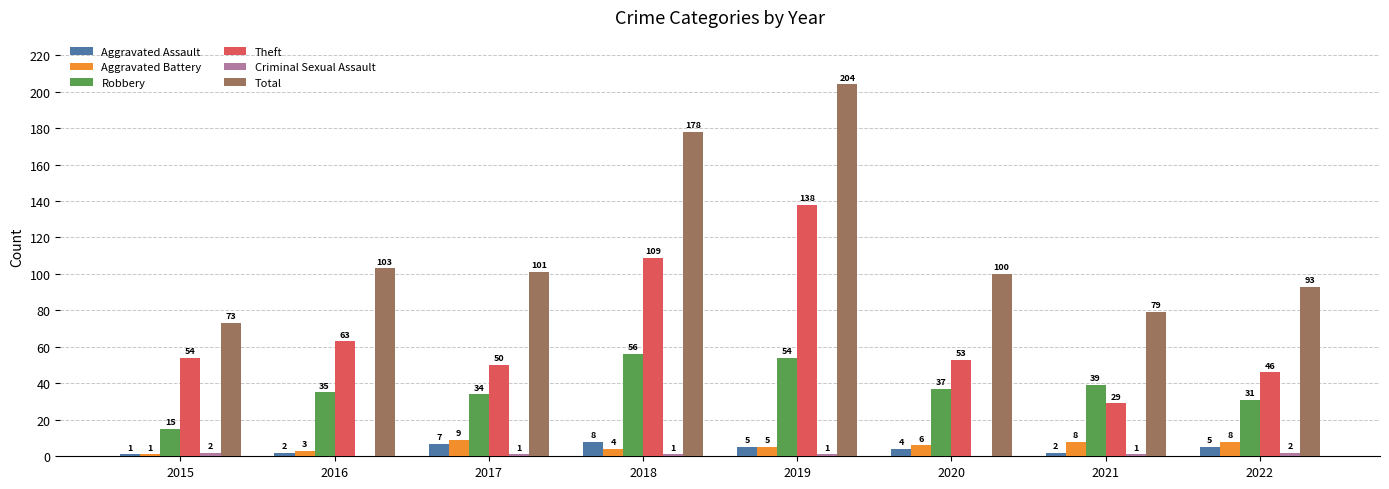

What is the sum of the Theft values at 2021 and 2017?

79